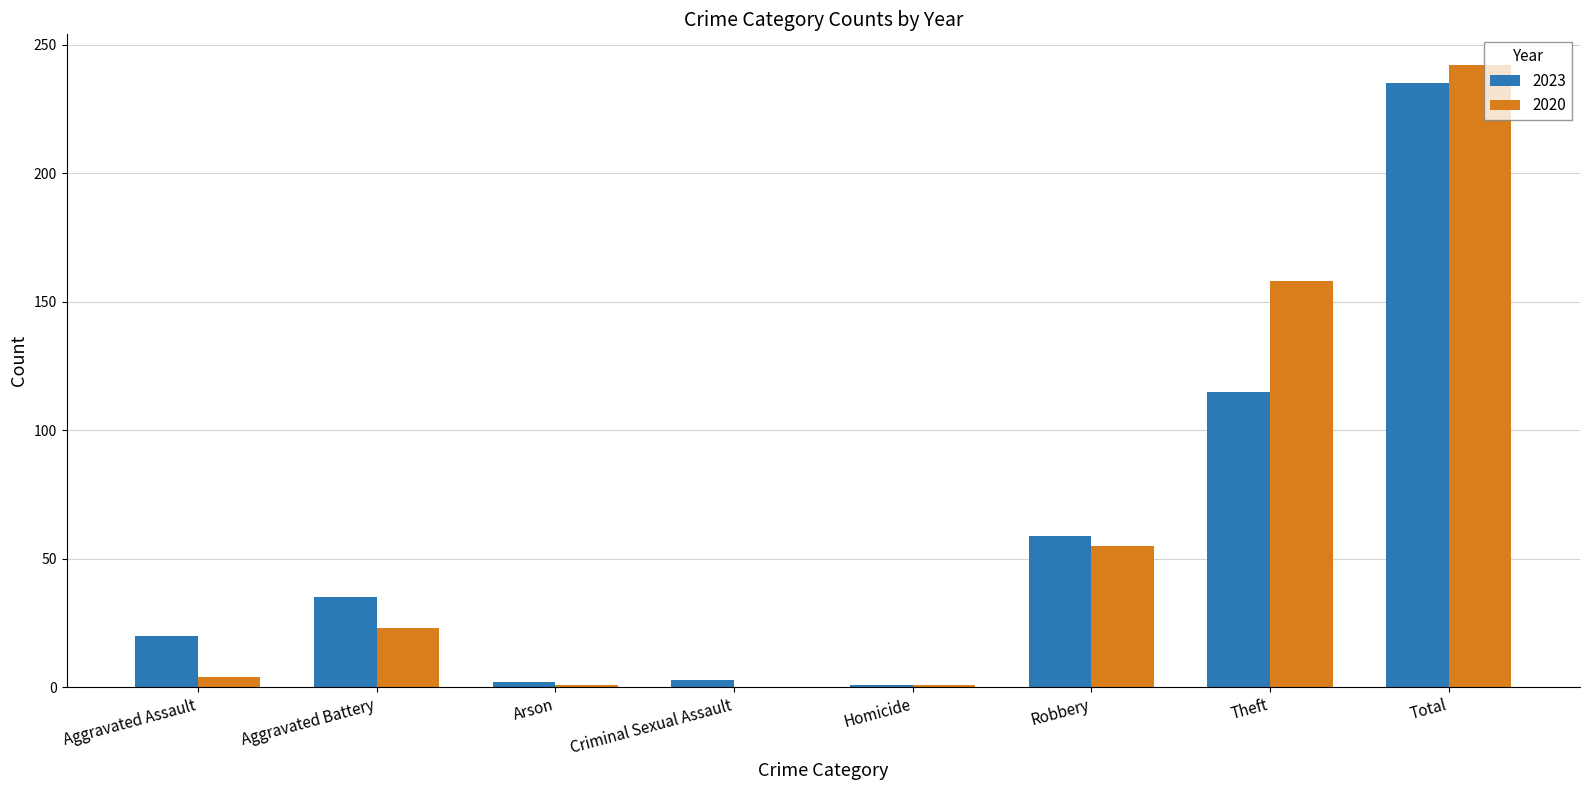

True or false: 2023 has a value of 20 at Aggravated Assault.

True